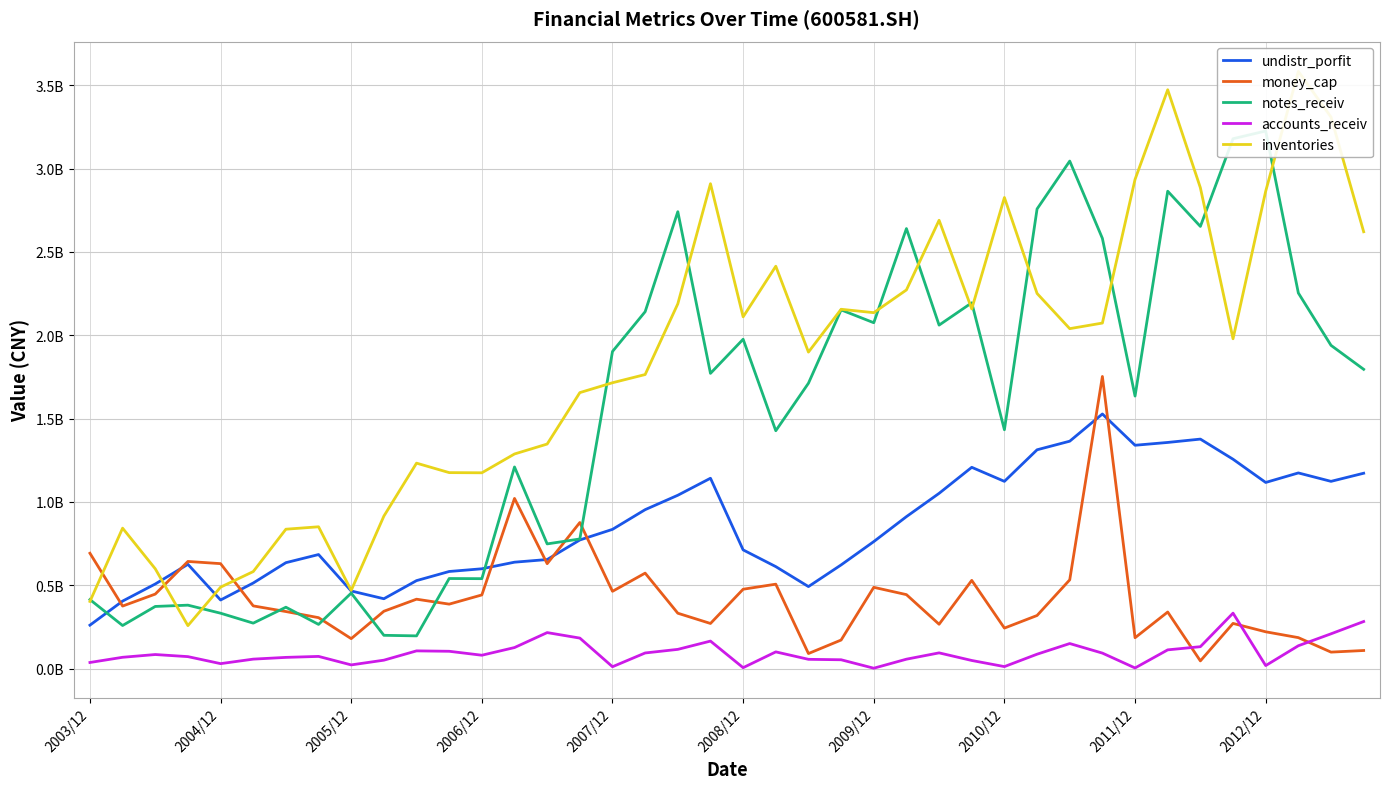

Count the number of categories in the chart.

40